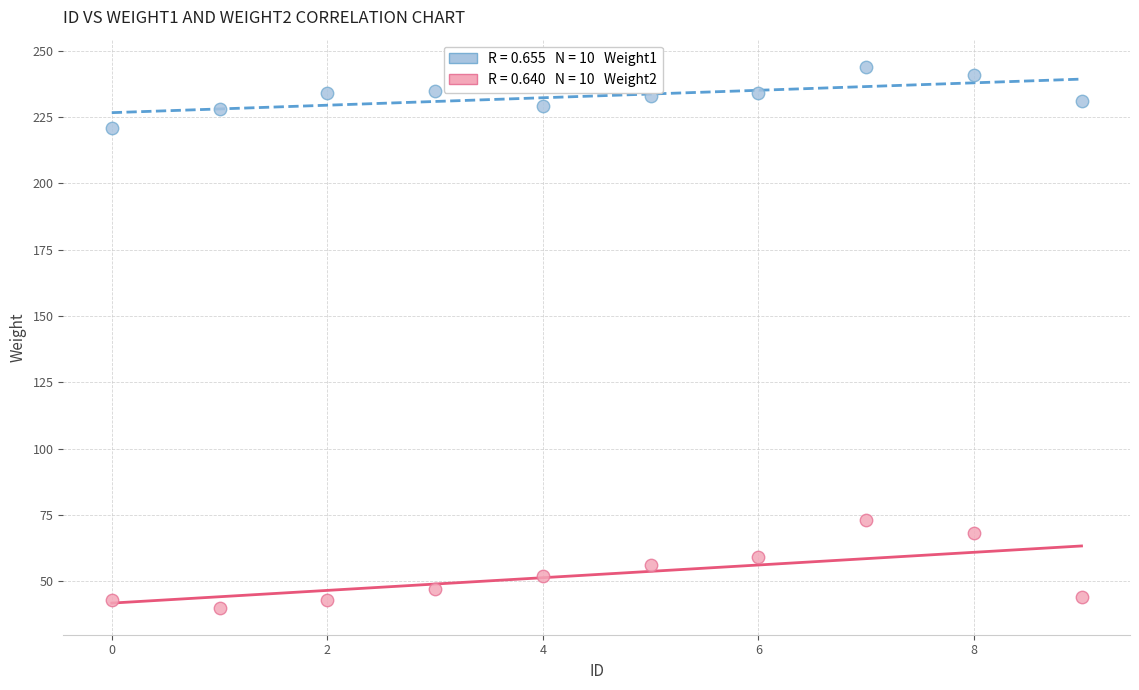

Across all series, what Y value is closest to 142?

73